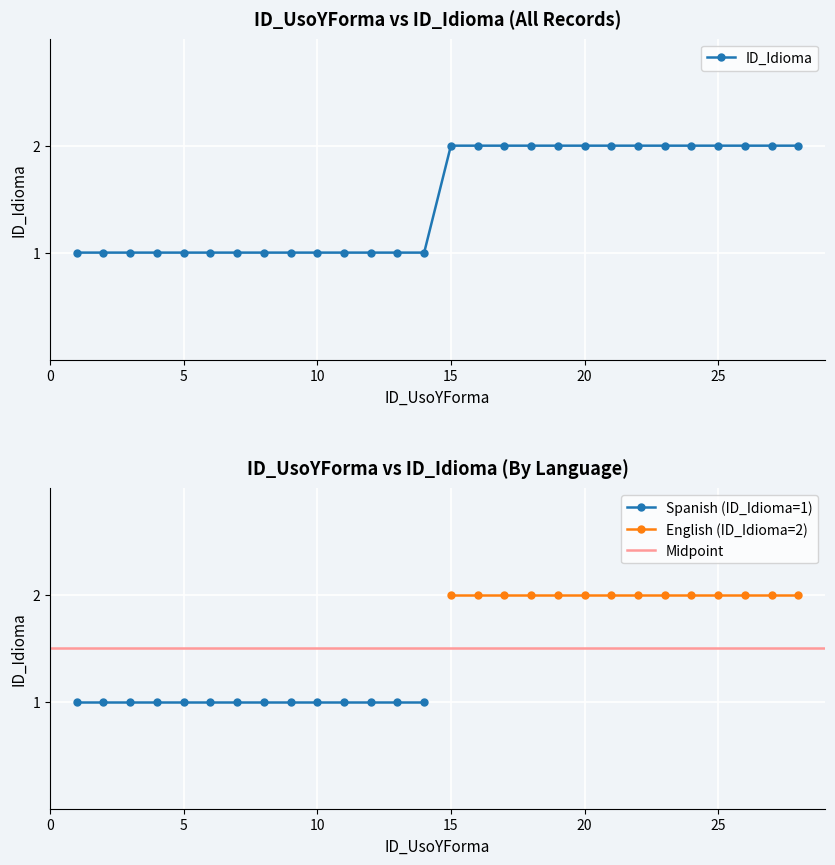

True or false: the data has more than 0 interior local peaks.

False